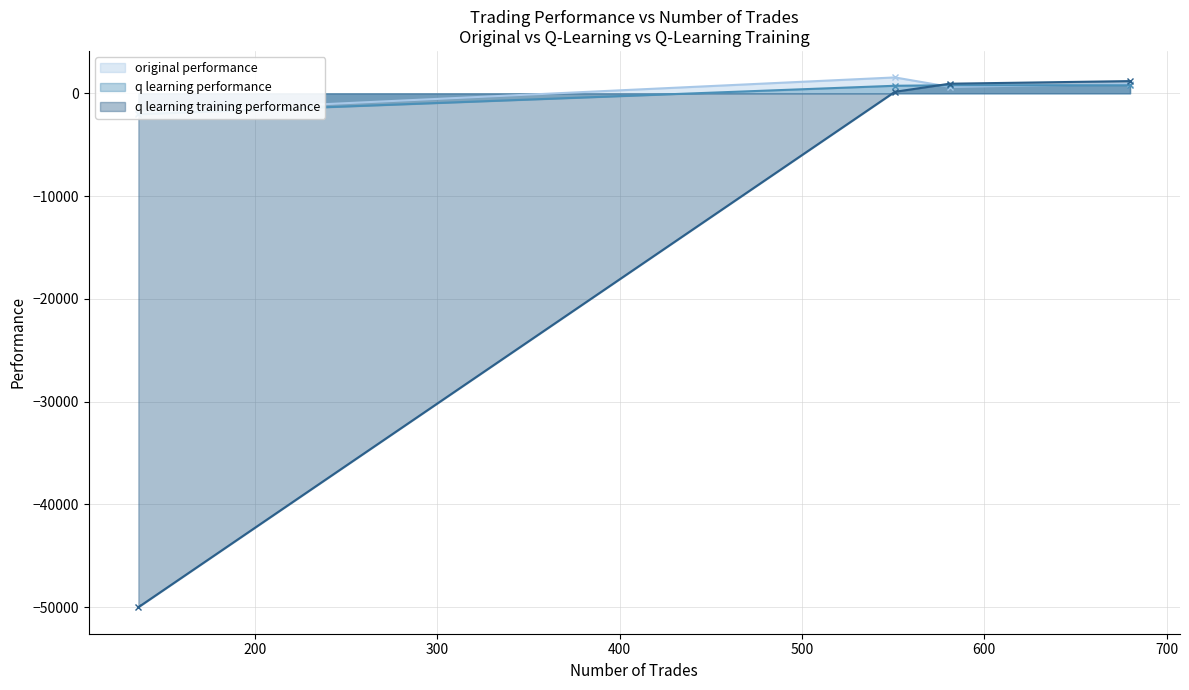

Count the number of data series in this chart.

3